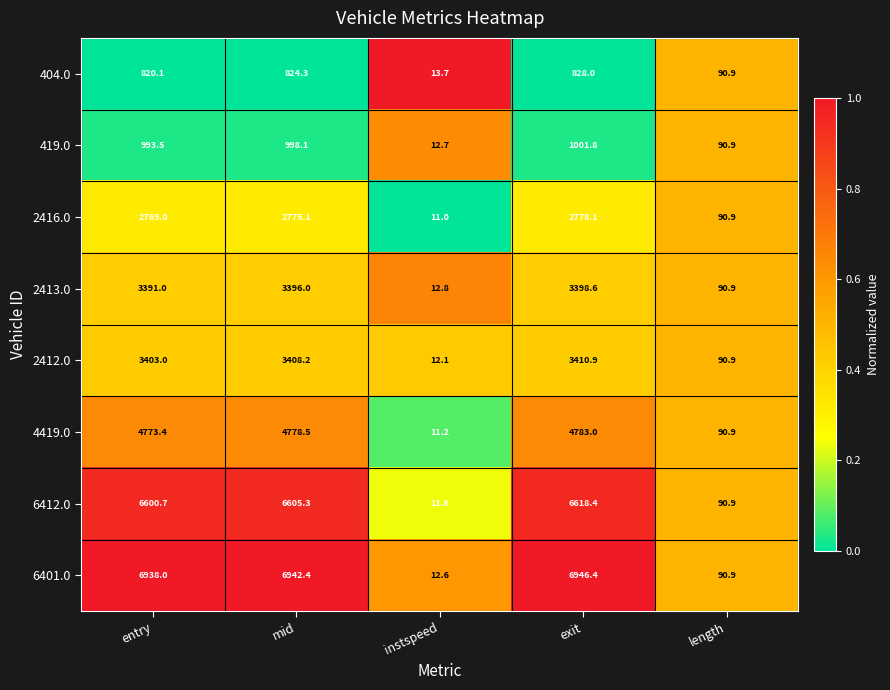

How many distinct data groups are displayed?

8